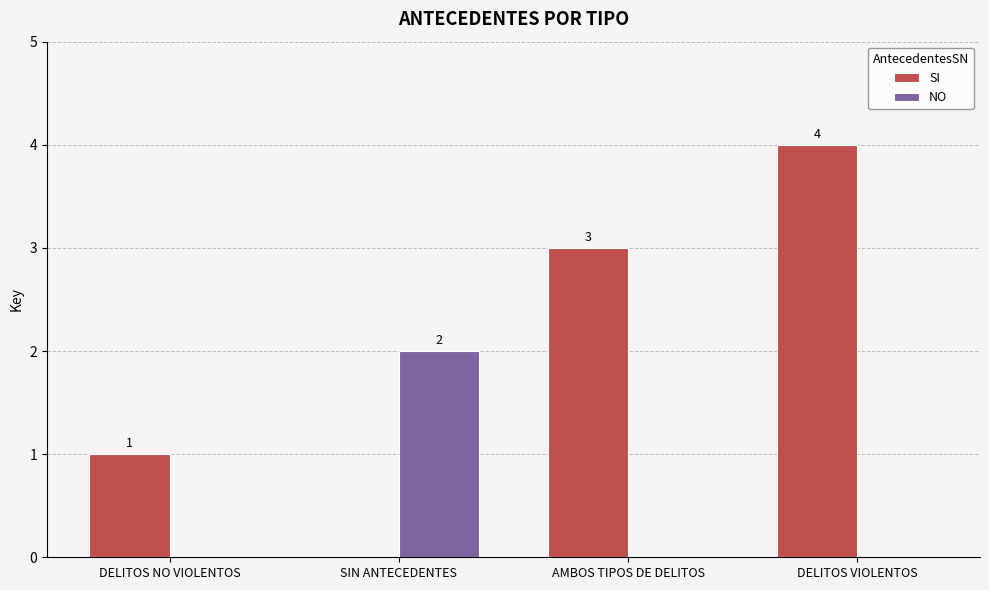

How many categories are shown in the chart?

4